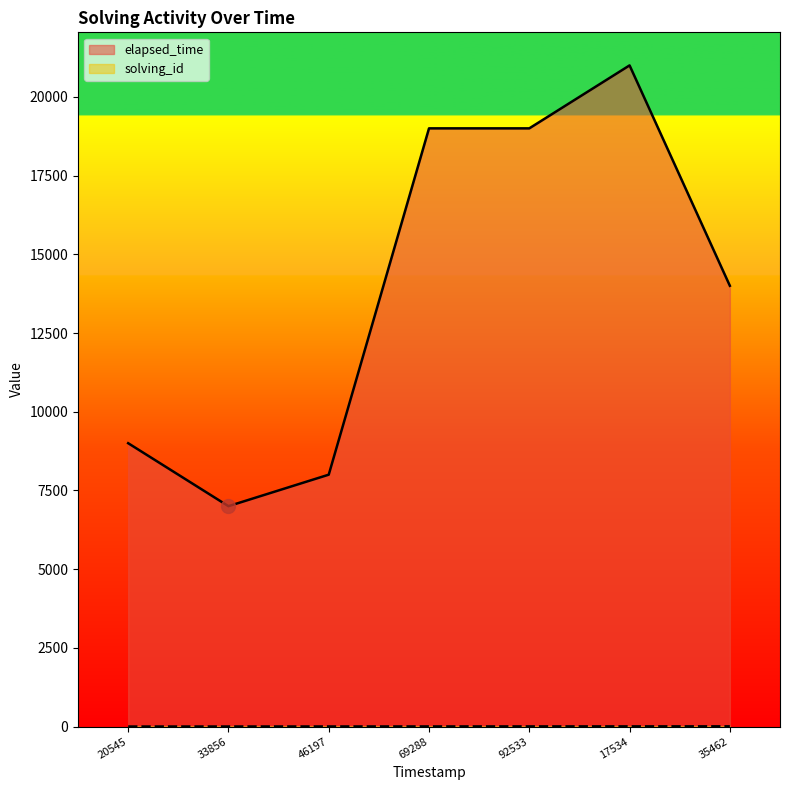

Which category has the highest value in the elapsed_time series?

17534